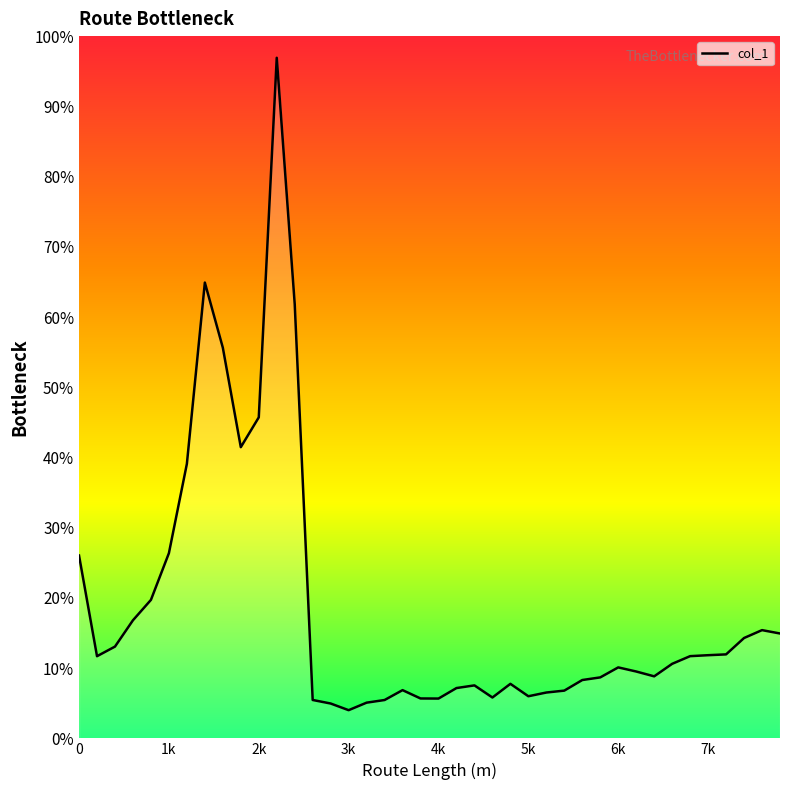

What is the minimum value shown in the chart?

4.0